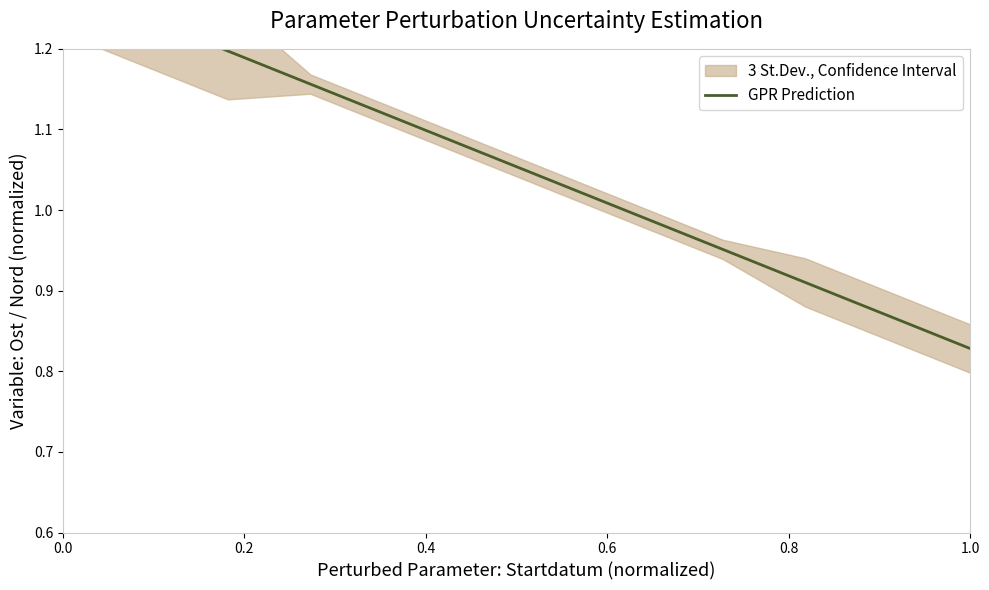

What is the smallest value displayed?

0.8